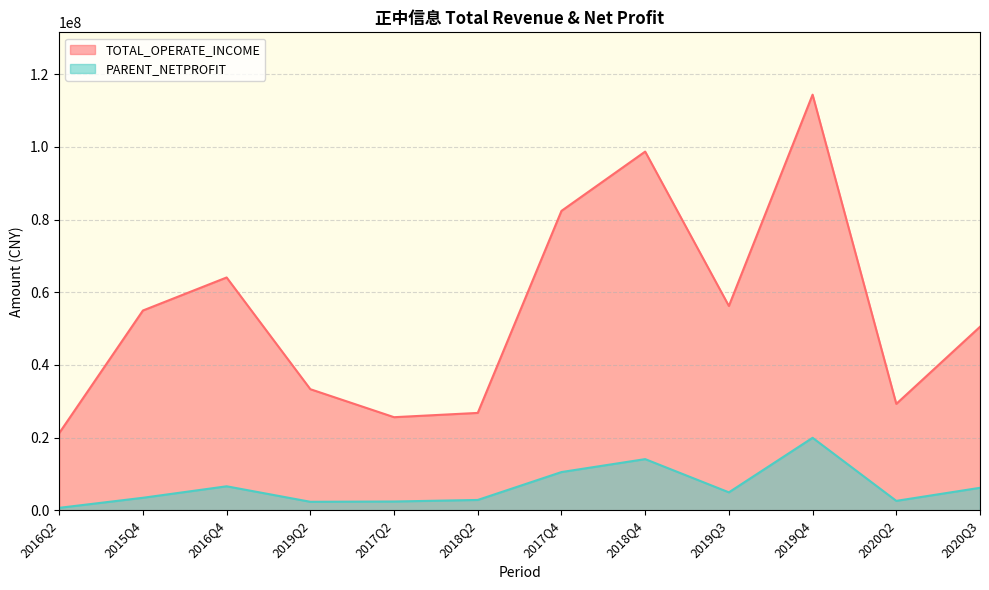

True or false: TOTAL_OPERATE_INCOME and PARENT_NETPROFIT cross at least once.

False